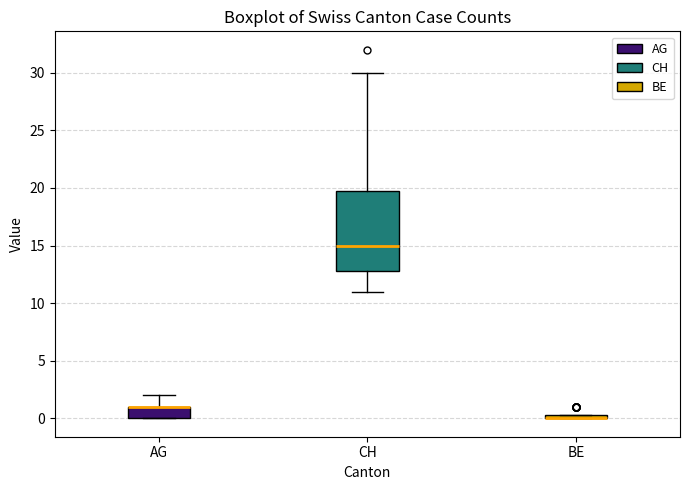

Where does the lower whisker of the box for CH end on the y-axis? The values are not printed on the chart, so give them approximately, as read against the axis.

11.0